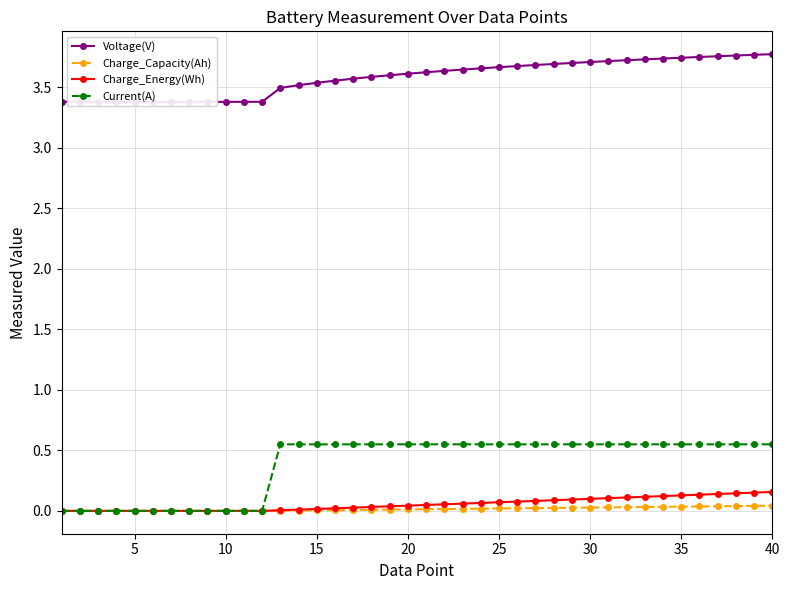

True or false: Charge_Energy(Wh) has a value of 0.0 at 15.

True